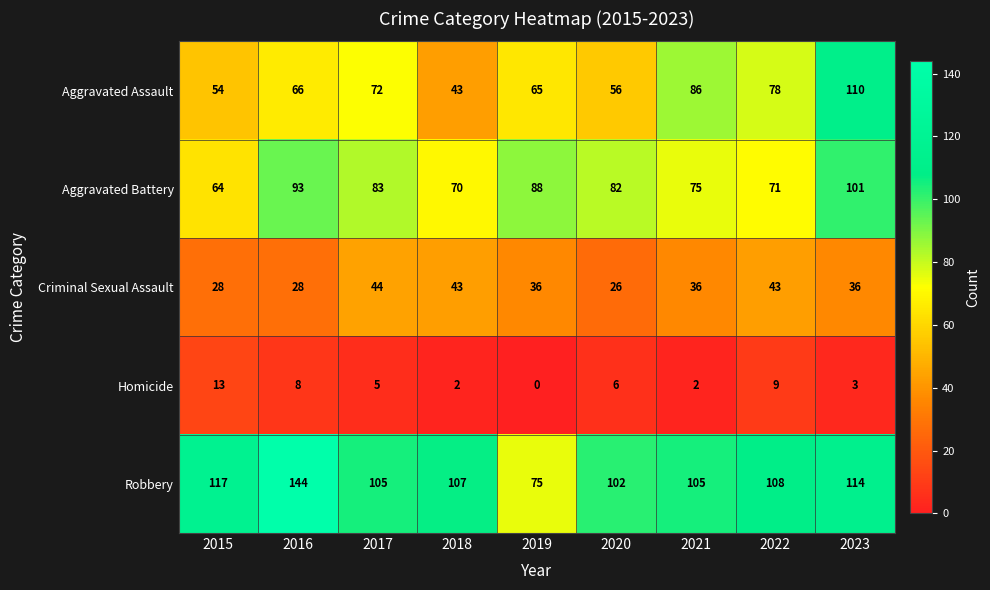

What is the difference between the second highest and second lowest values in the Aggravated Battery series?

23